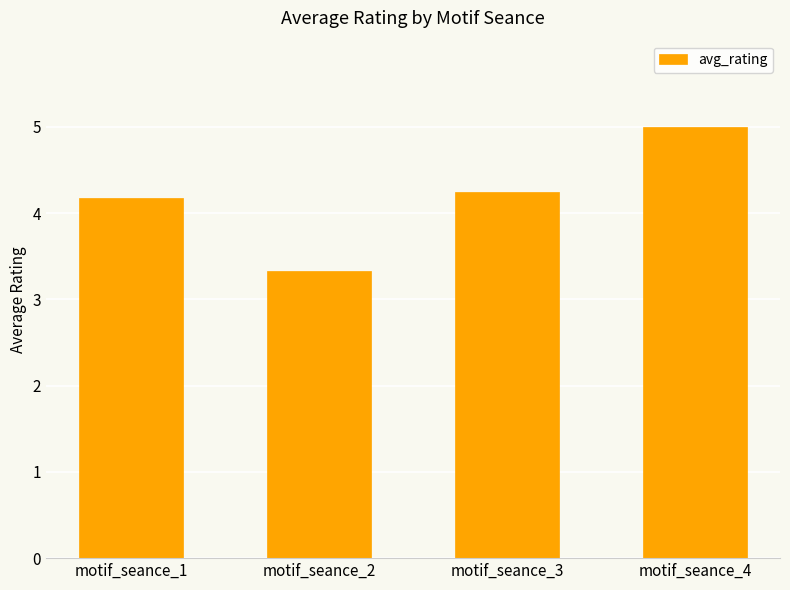

What is the sum of all values?

16.8